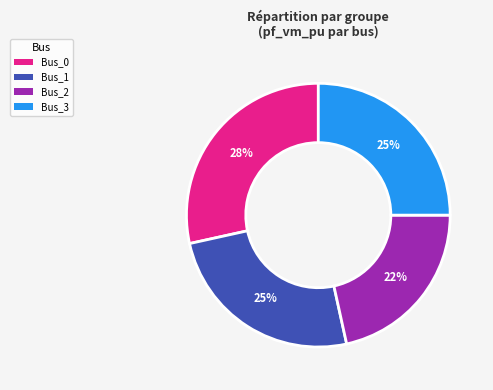

Is it true that Bus_2 is 35% of the pie?

False